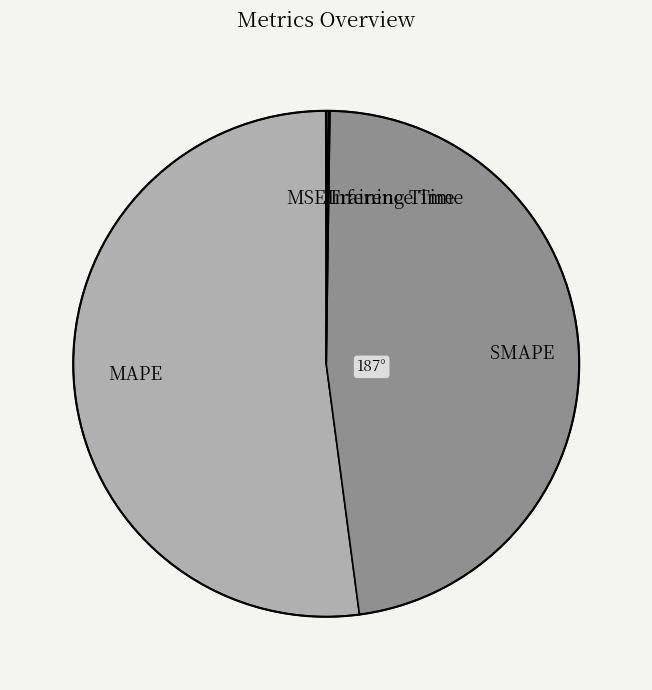

Does MAPE account for over 50% of the chart?

Yes